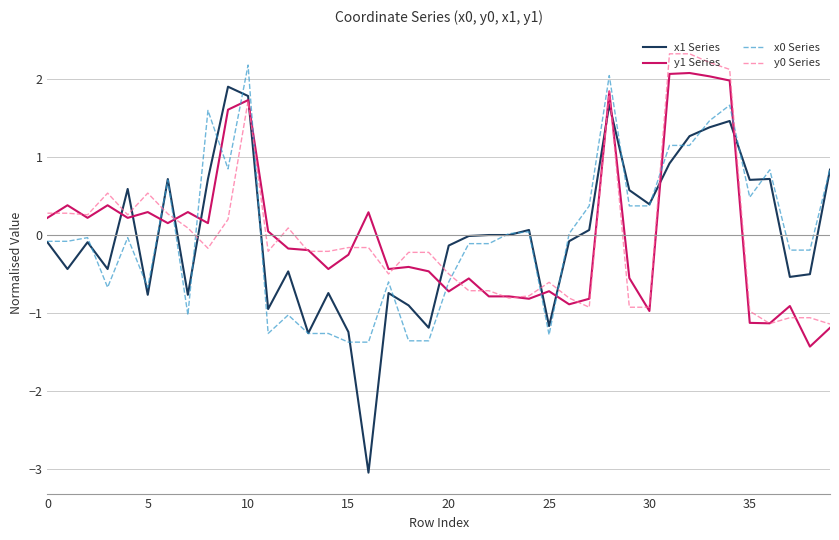

Which series has the widest spread of values?

x1 Series